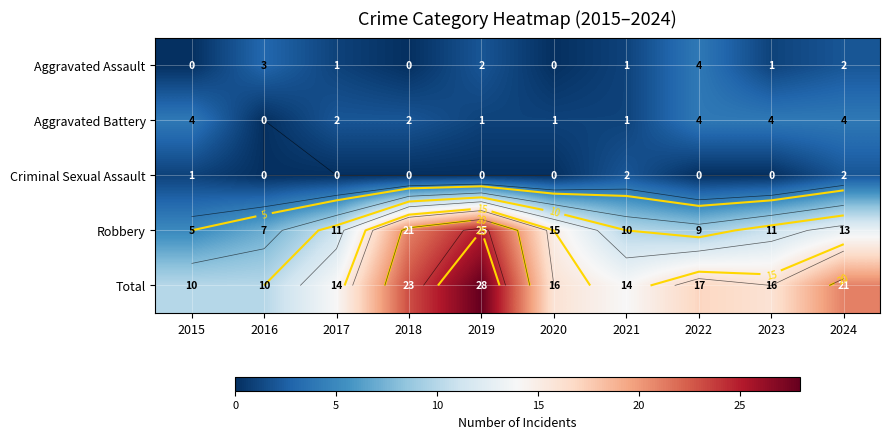

What is the greatest value displayed?

28